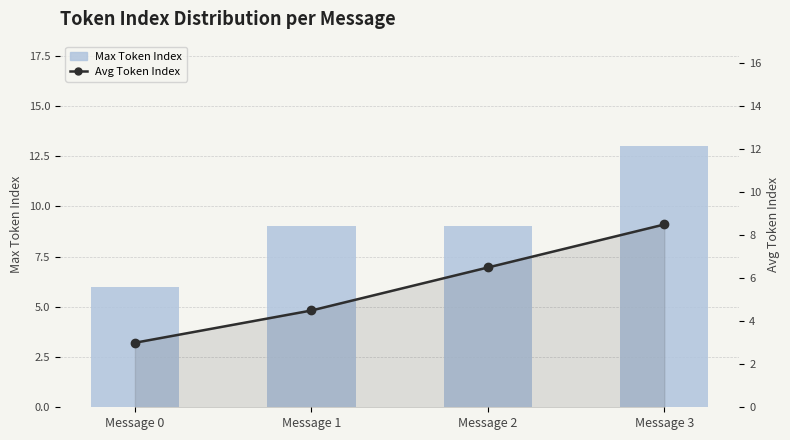

Reading left to right, list all the values displayed in this chart.

Max Token Index: Message 0=6.0	Message 1=9.0	Message 2=9.0	Message 3=13.0
Avg Token Index: Message 0=3.0	Message 1=4.5	Message 2=6.5	Message 3=8.5